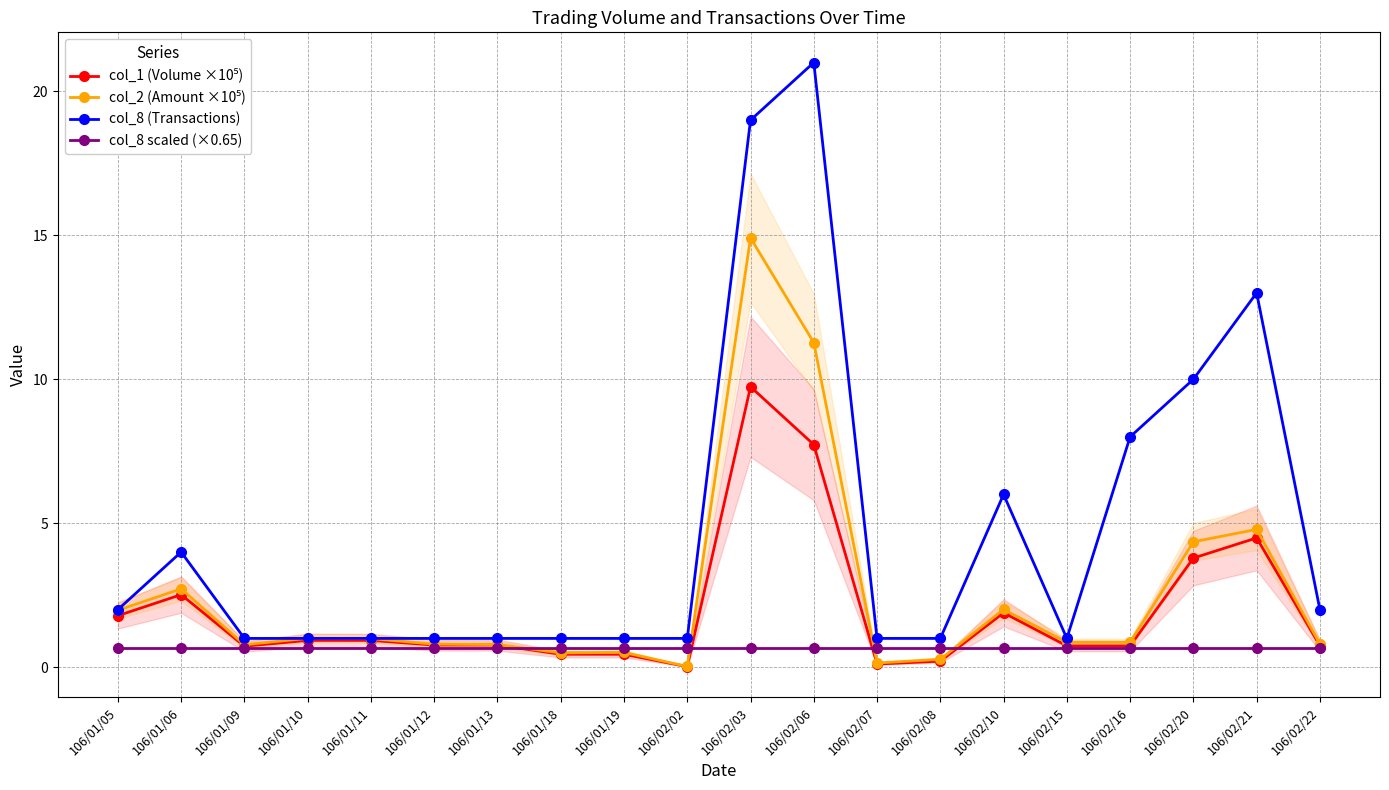

Where is the first local maximum for col_8 (Transactions)?

106/01/06